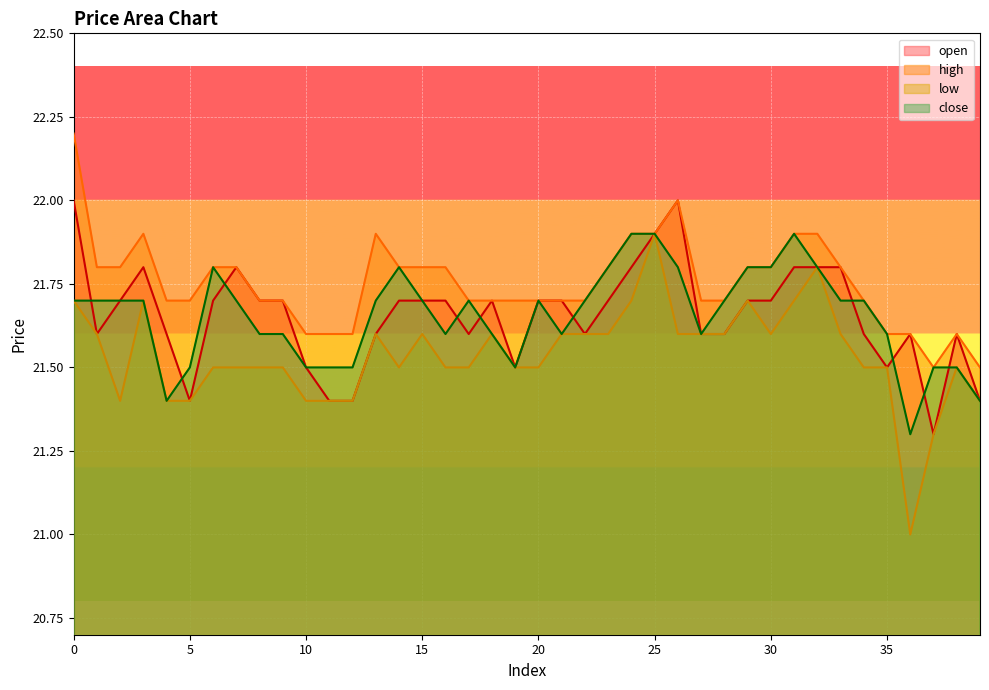

The open series shows 13.3 at 30. True or false?

False